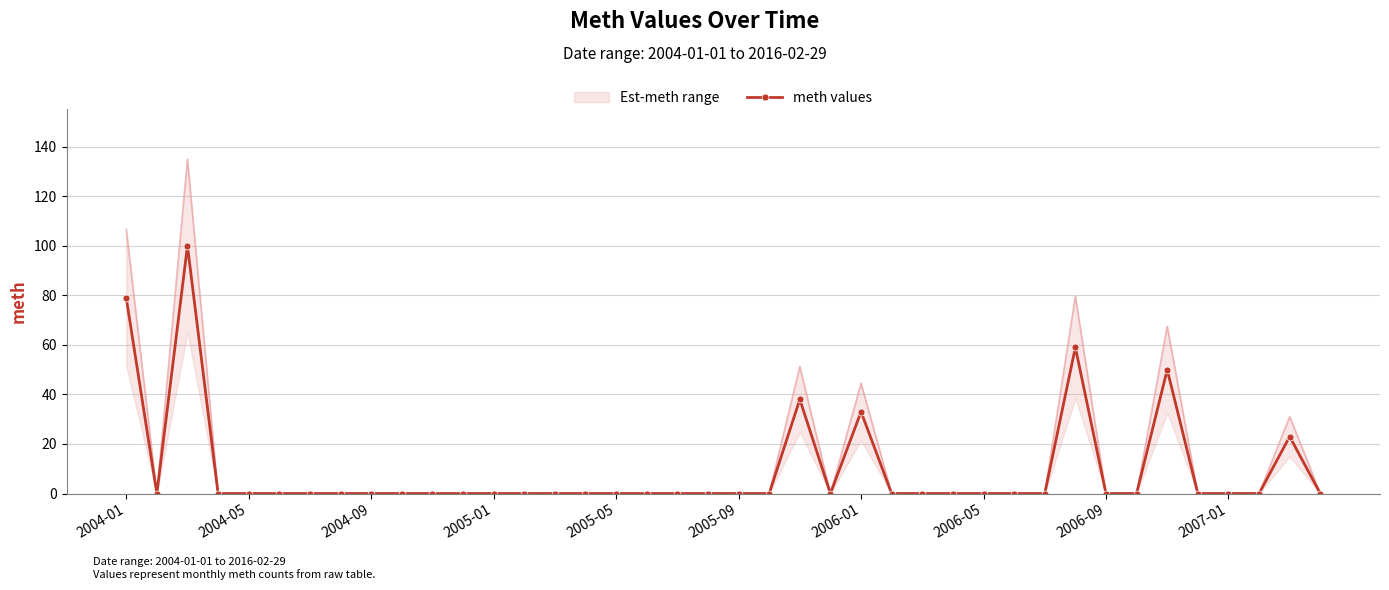

Reading left to right, what are all the values shown in this chart?

79	0	100	0	0	0	0	0	0	0	0	0	0	0	0	0	0	0	0	0	0	0	38	0	33	0	0	0	0	0	0	59	0	0	50	0	0	0	23	0